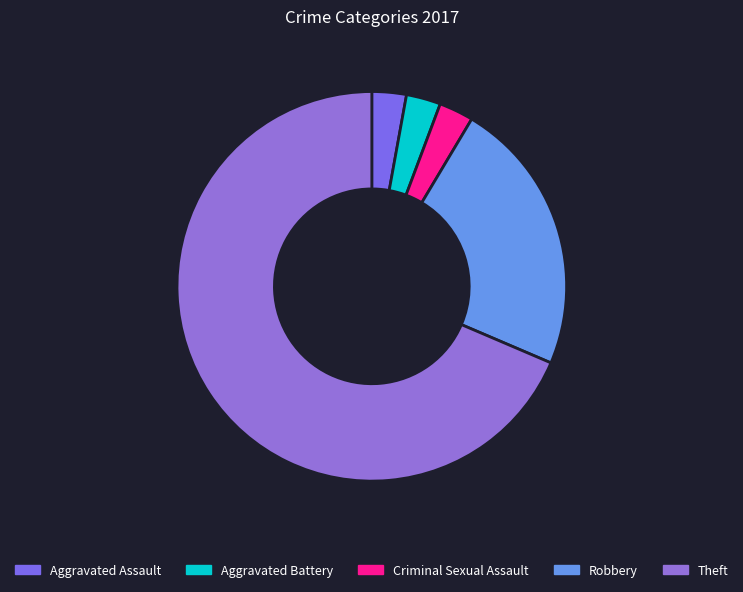

Is there any slice that represents more than half of the pie?

Yes